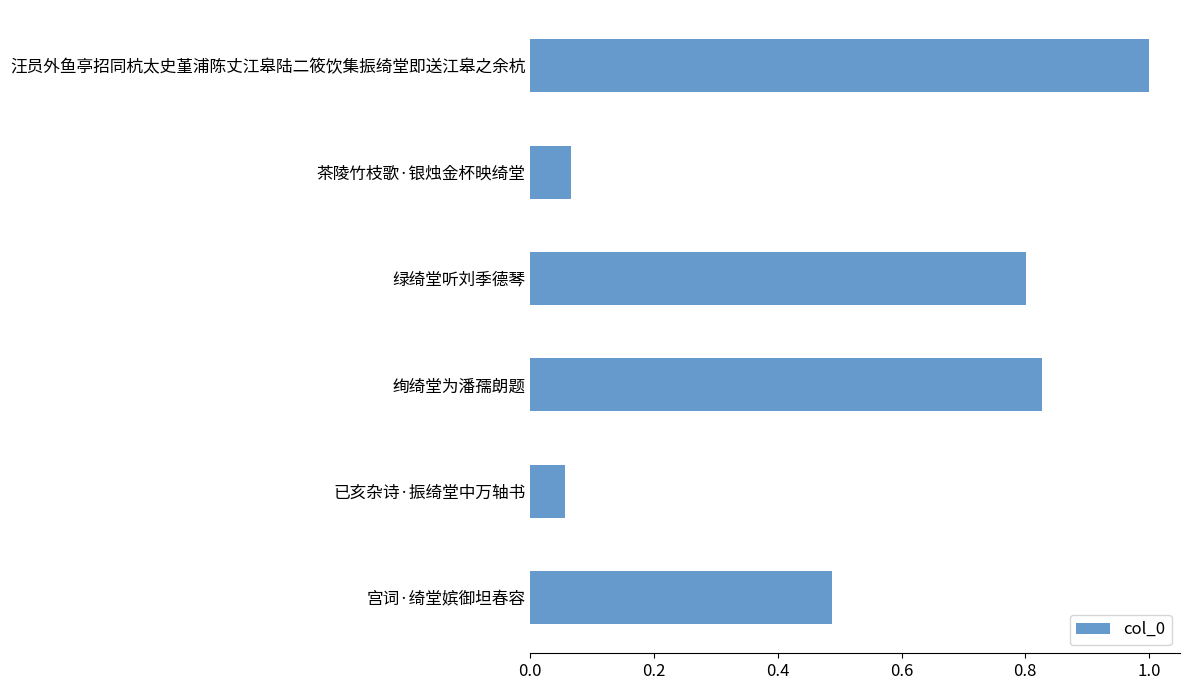

The value at 汪员外鱼亭招同杭太史堇浦陈丈江皋陆二筱饮集振绮堂即送江皋之余杭 is 0.6. True or false?

False